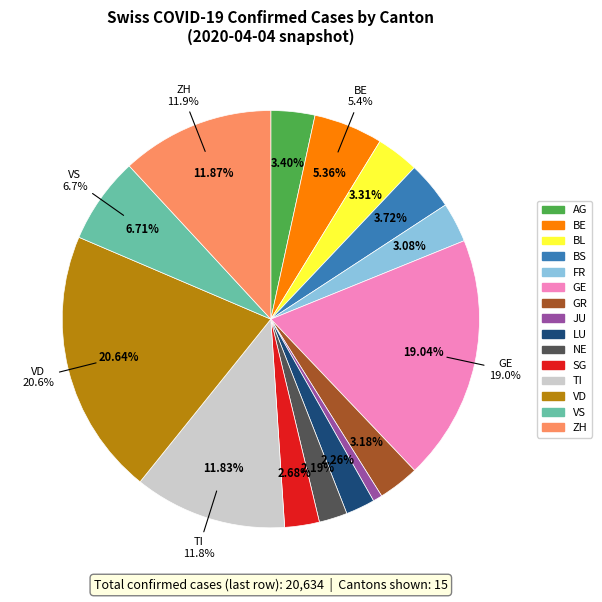

Which category has the biggest portion of the pie?

VD